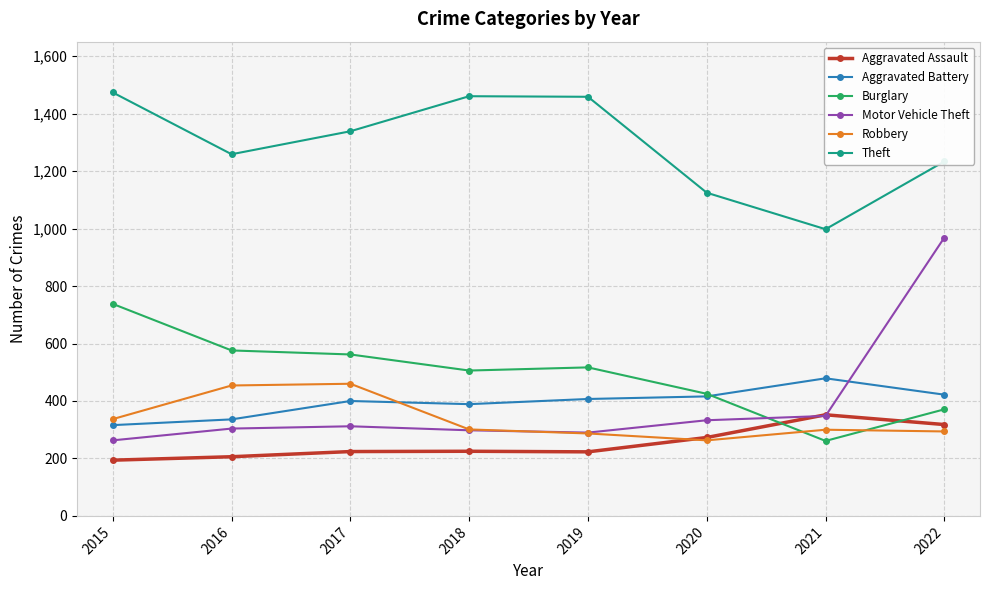

What is the value of the Burglary point at the 6th from the left?

425